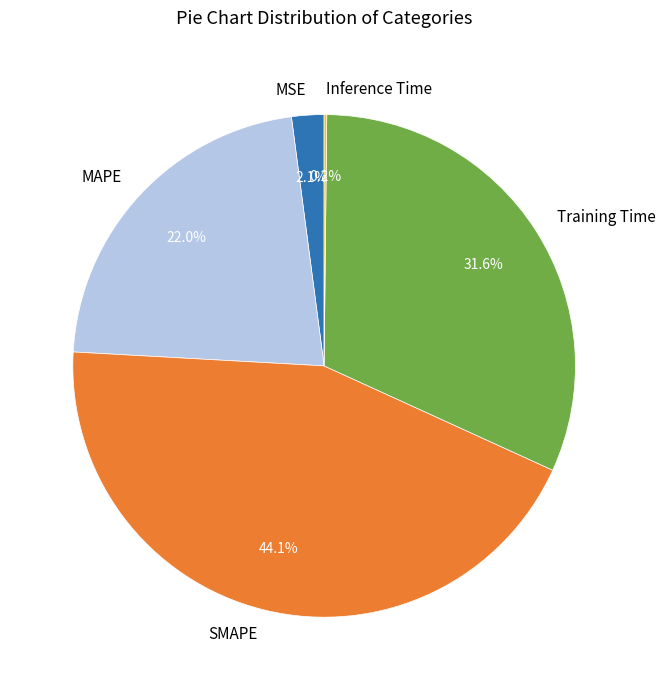

To the nearest percent, what is the average slice percentage?

20%